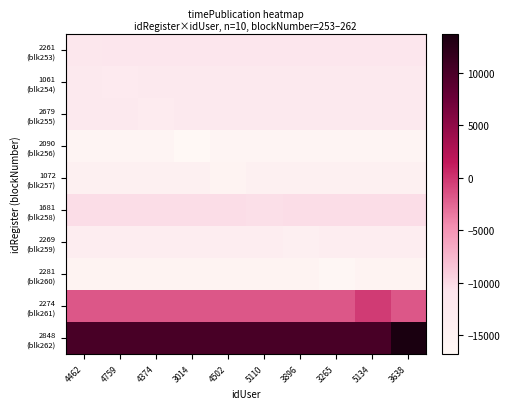

At 3896, list the series in order from largest to smallest.

2848 (blk262), 2274 (blk261), 1681 (blk258), 2261 (blk253), 1061 (blk254), 2679 (blk255), 2269 (blk259), 1072 (blk257), 2281 (blk260), 2090 (blk256)